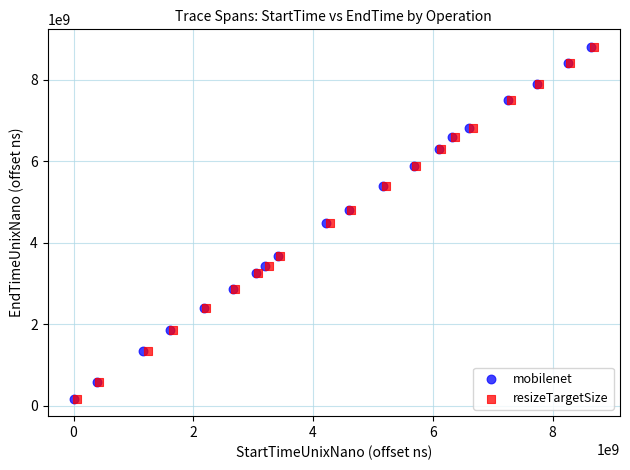

Which series has the widest spread of Y values?

mobilenet